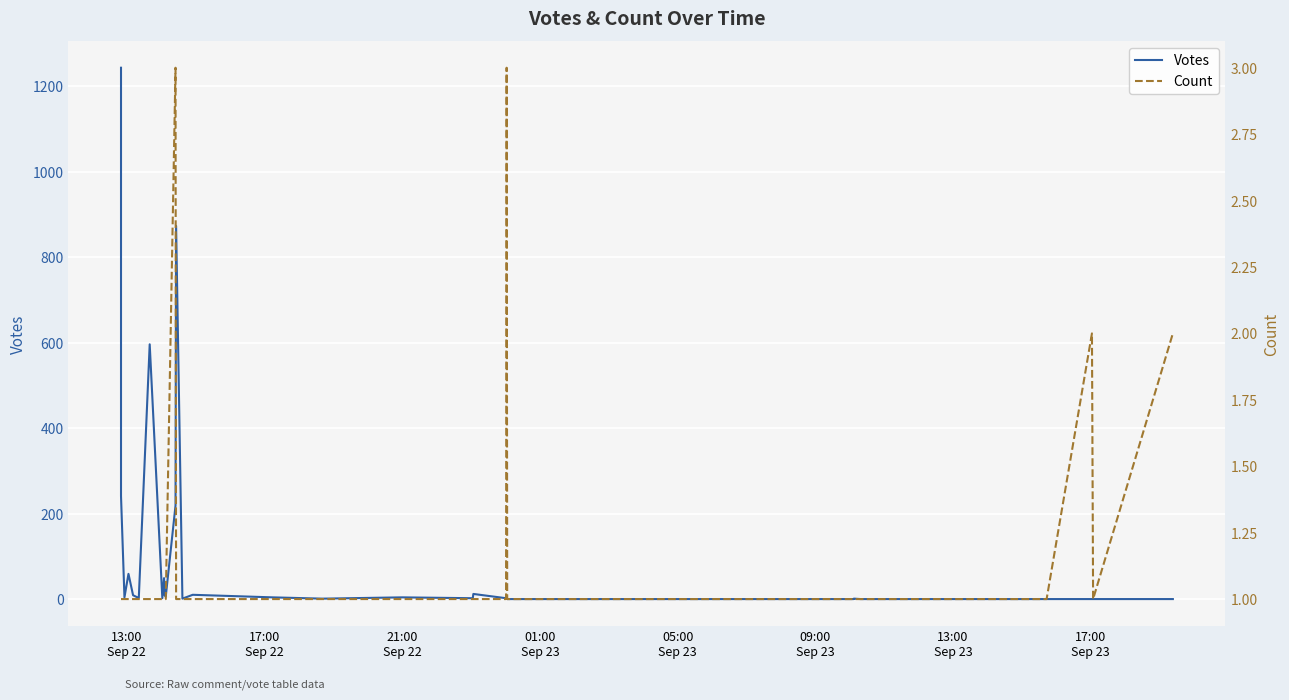

How many data points in Votes are less than 2?

19